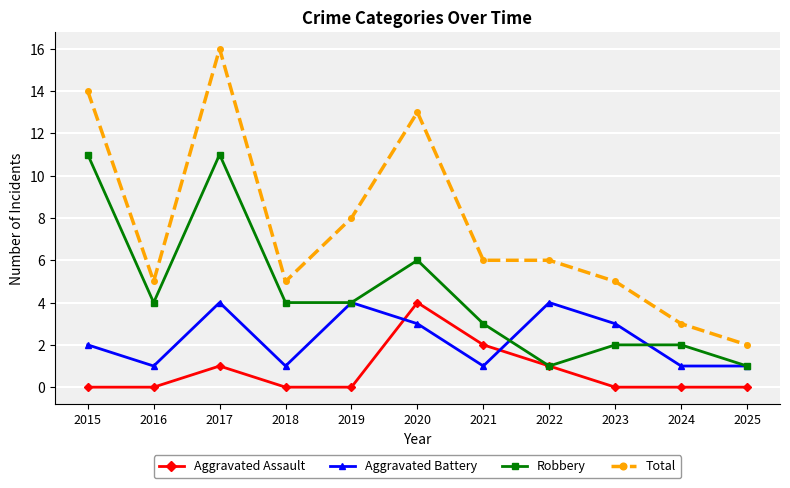

Where is the first local minimum for Aggravated Battery?

2016